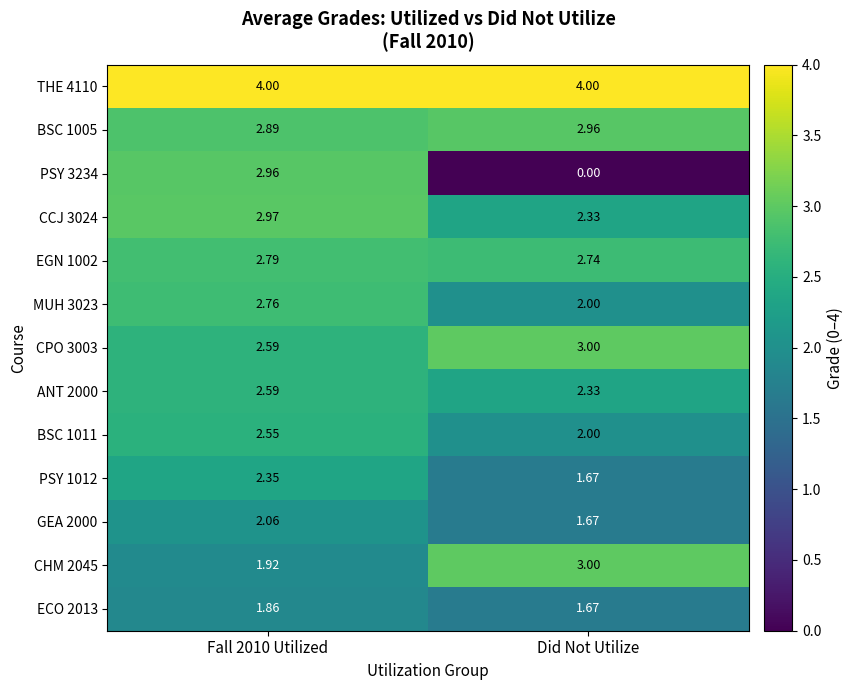

At which category does the chart reach its minimum across all series?

Did Not Utilize